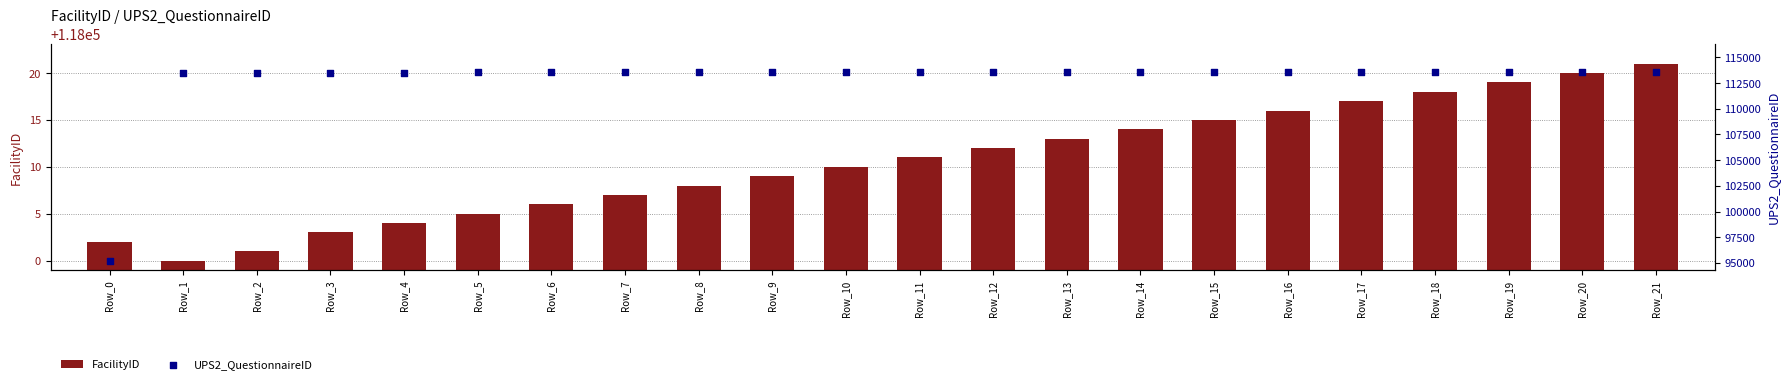

Which series reaches the minimum Y coordinate?

UPS2_QuestionnaireID